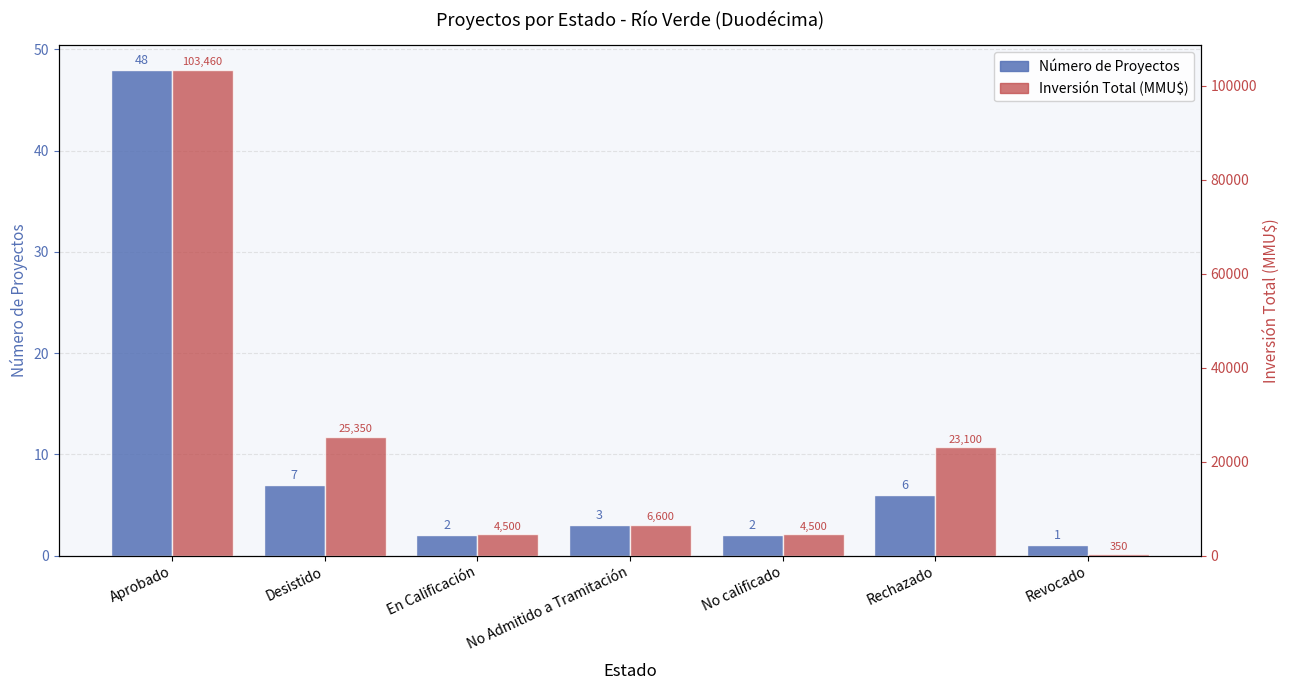

What are all the series names shown in the legend?

Número de Proyectos, Inversión Total (MMU$)